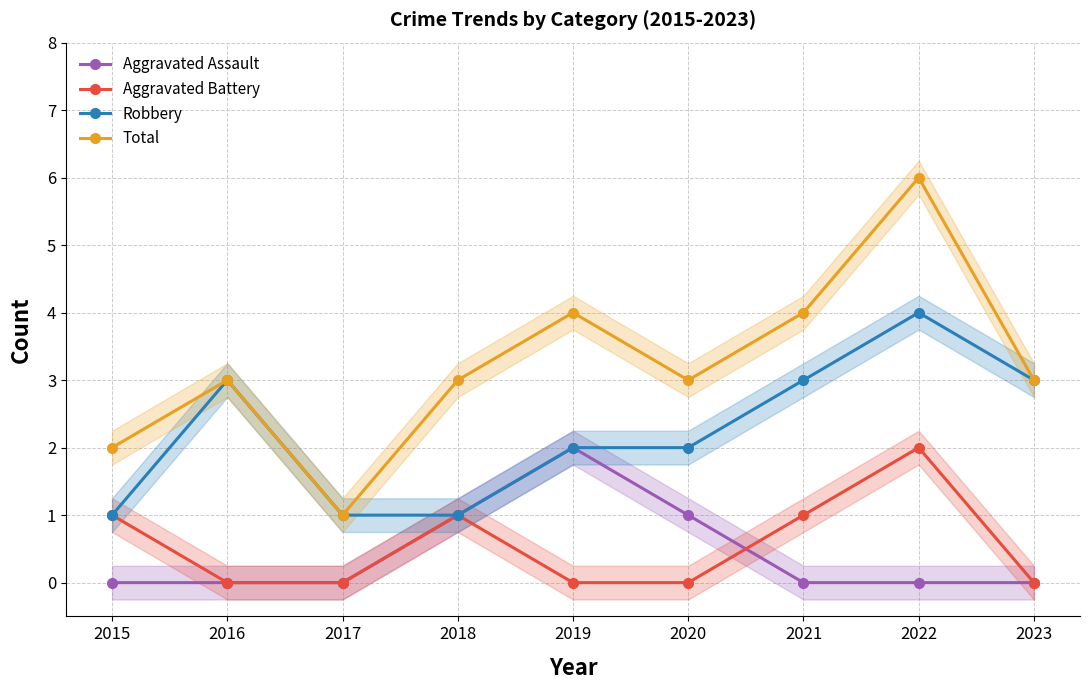

Which category has the lowest value across all series?

2015